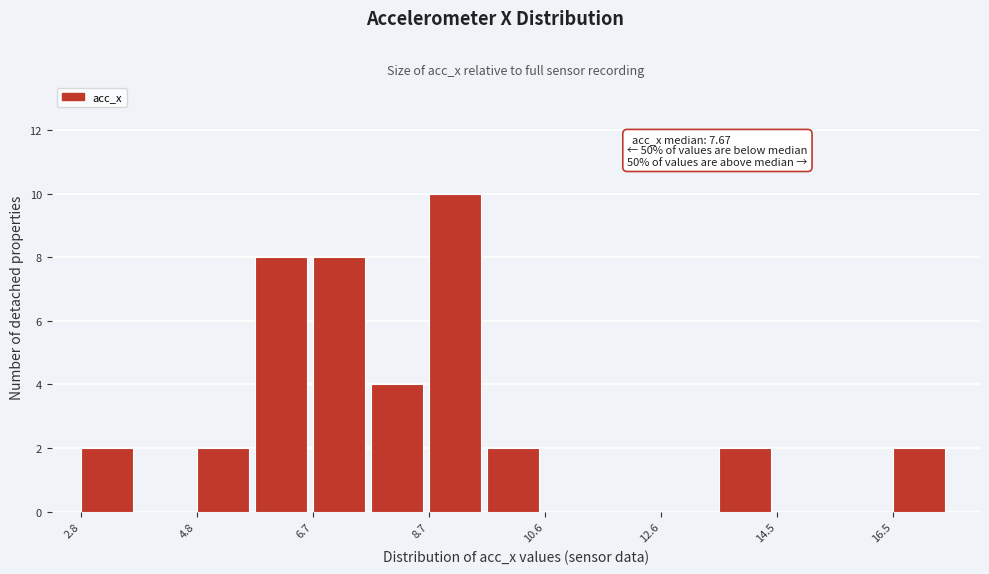

Over which range of the x-axis is the bar tallest?

8.6 to 9.6